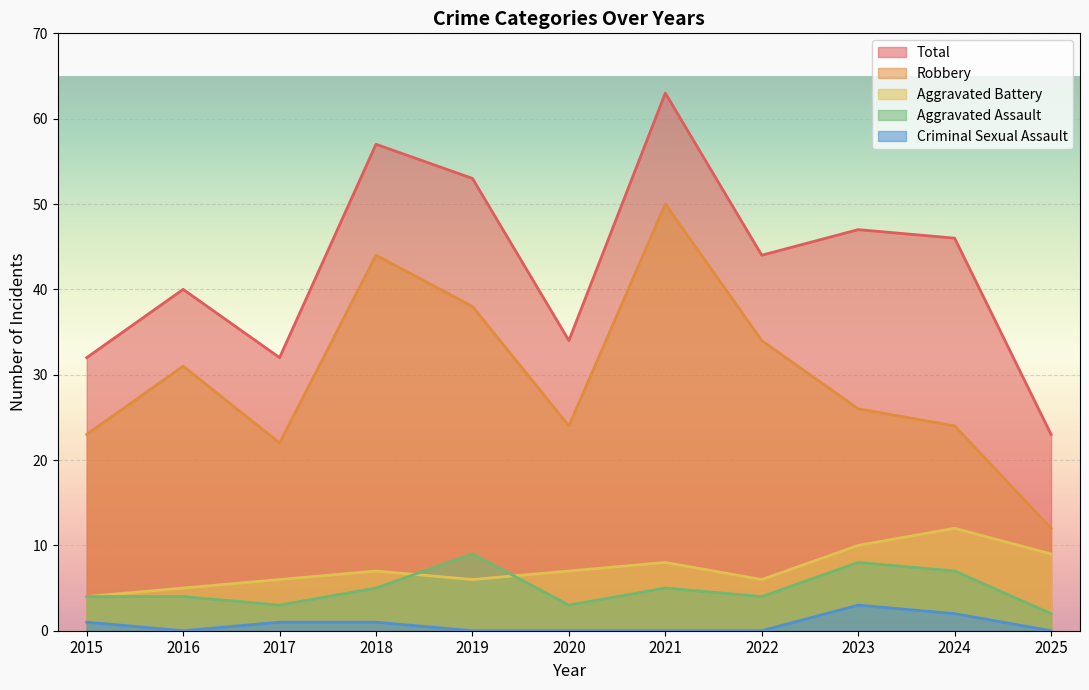

True or false: Robbery has more than 0 interior local peaks.

True